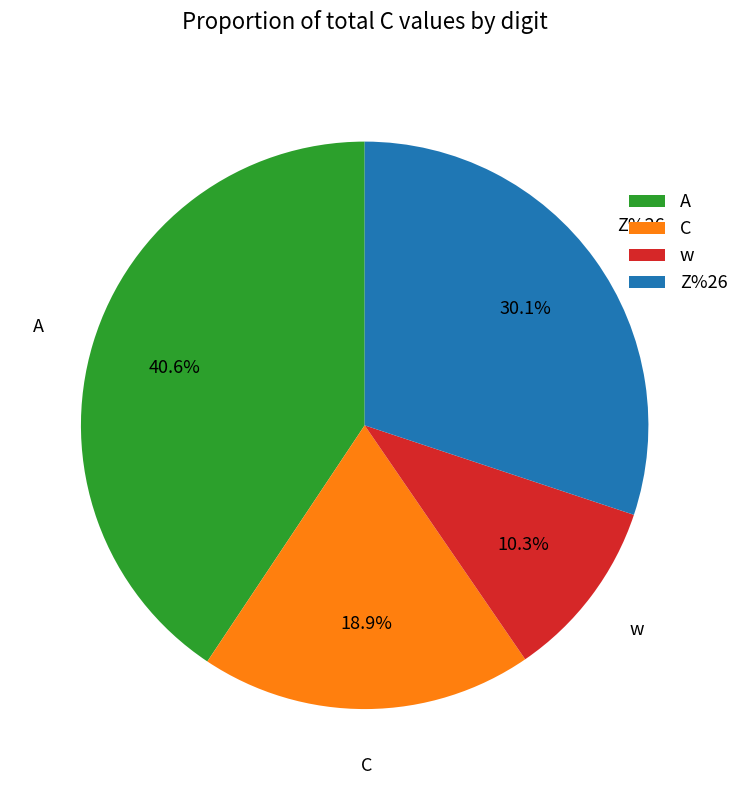

How many segments does this pie chart have?

4